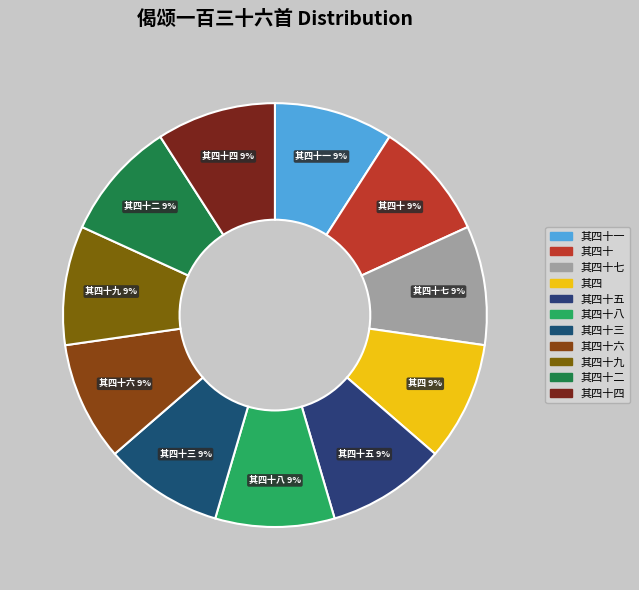

Rank the categories by value from lowest to highest.

偈颂一百三十六首 其四十三, 偈颂一百三十六首 其四十九, 偈颂一百三十六首 其四十八, 偈颂一百三十六首 其四十七, 偈颂一百三十六首 其四十六, 偈颂一百三十六首 其四十五, 偈颂一百三十六首 其四十四, 偈颂一百三十六首 其四十二, 偈颂一百三十六首 其四十一, 偈颂一百三十六首 其四十, 偈颂一百三十六首 其四